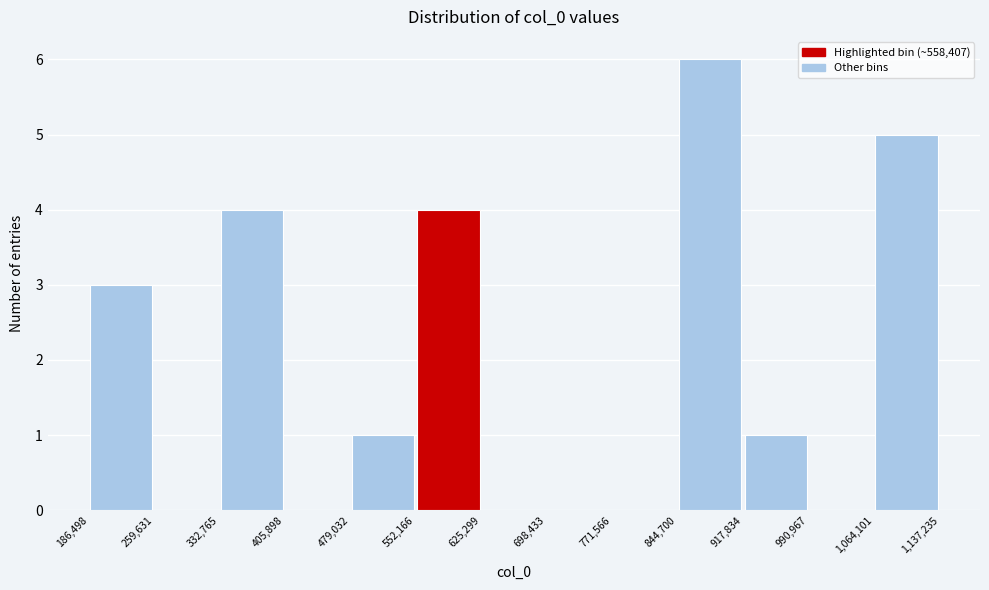

How tall is the bar that spans 479,032 to 552,166 on the x-axis? The values are not printed on the chart, so give them approximately, as read against the axis.

1